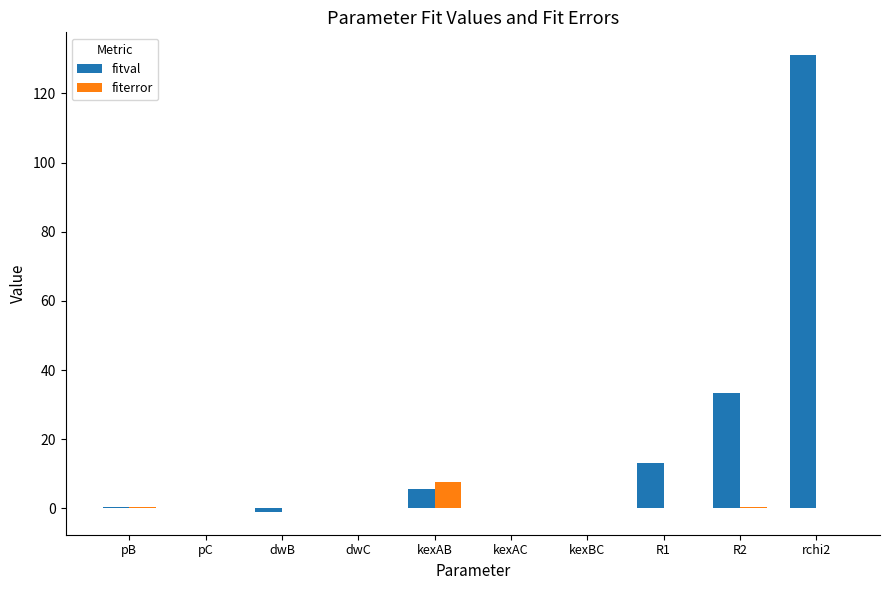

What is the greatest value displayed?

131.1